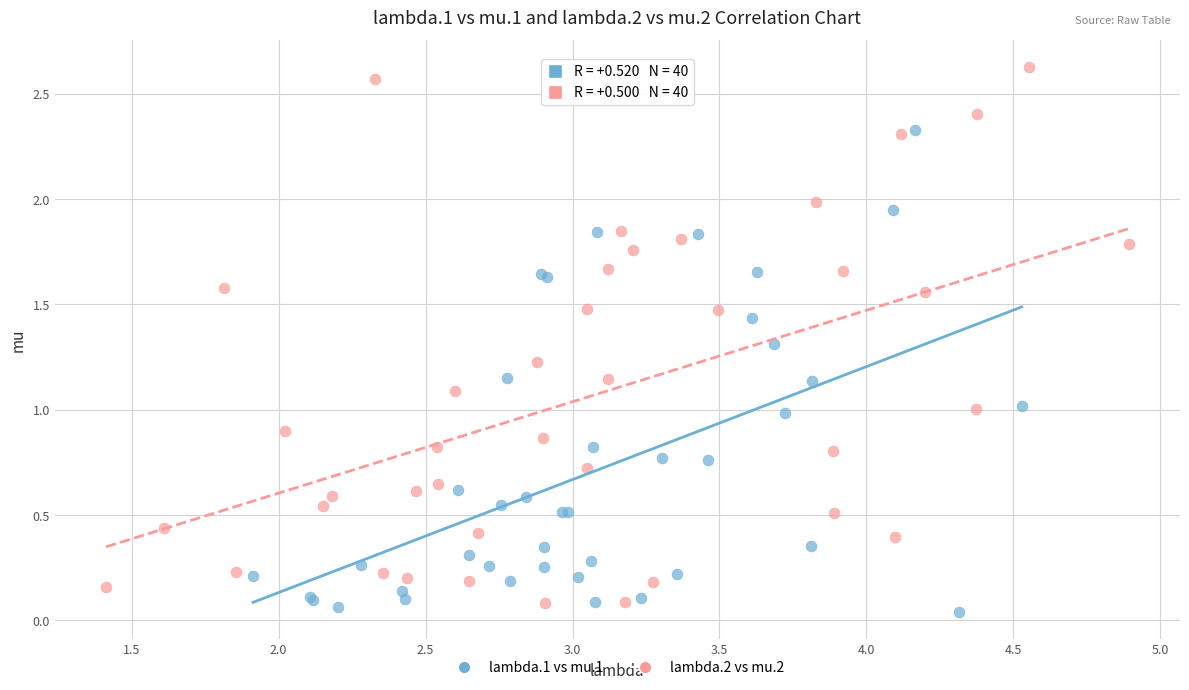

Which series reaches the maximum Y coordinate?

lambda.2 vs mu.2